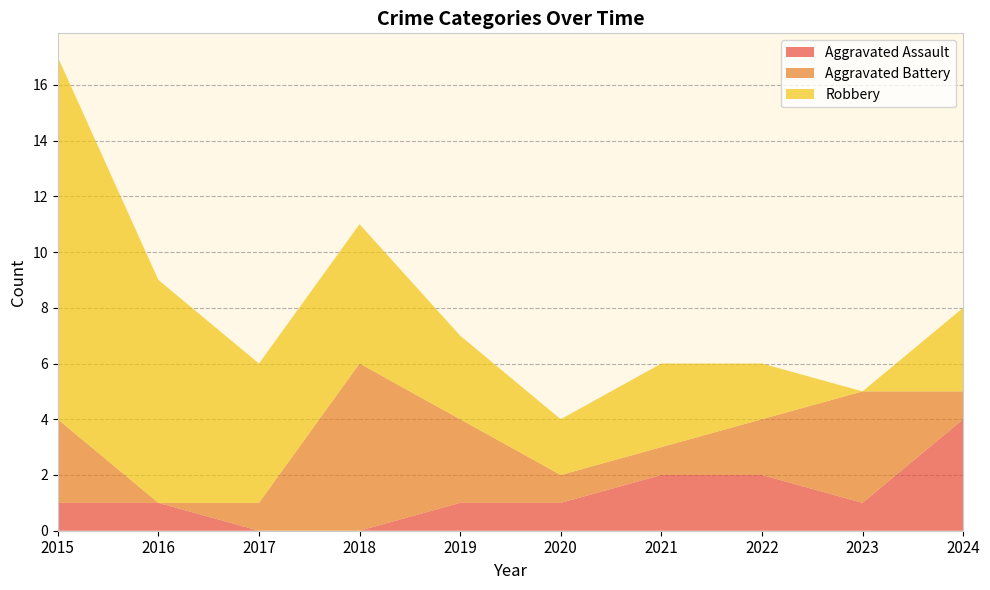

Reading right to left, transcribe all the data shown in this chart.

Aggravated Assault: 2024=4	2023=1	2022=2	2021=2	2020=1	2019=1	2018=0	2017=0	2016=1	2015=1
Aggravated Battery: 2024=1	2023=4	2022=2	2021=1	2020=1	2019=3	2018=6	2017=1	2016=0	2015=3
Robbery: 2024=3	2023=0	2022=2	2021=3	2020=2	2019=3	2018=5	2017=5	2016=8	2015=13